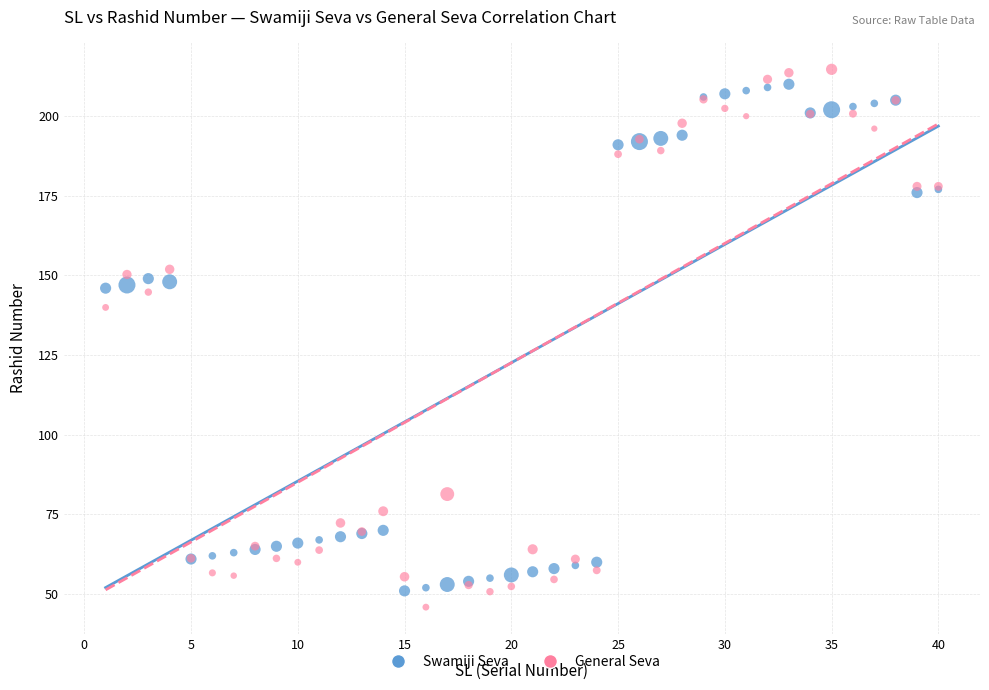

Which series has the largest Y range (max minus min)?

General Seva